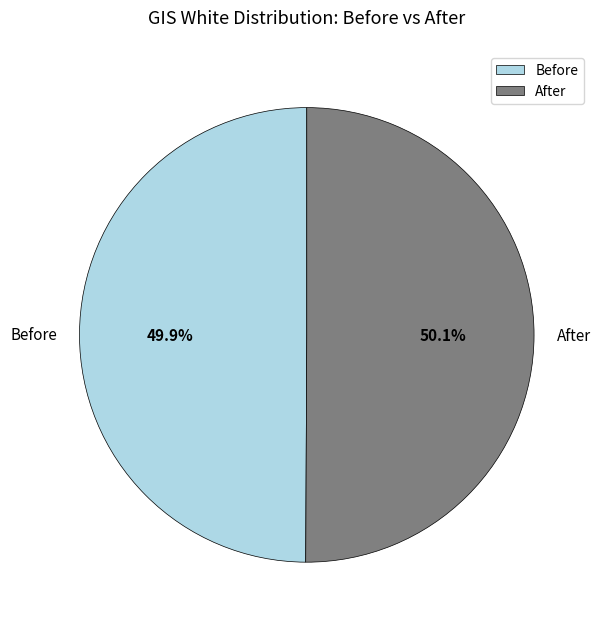

Is there a majority slice in this chart?

Yes